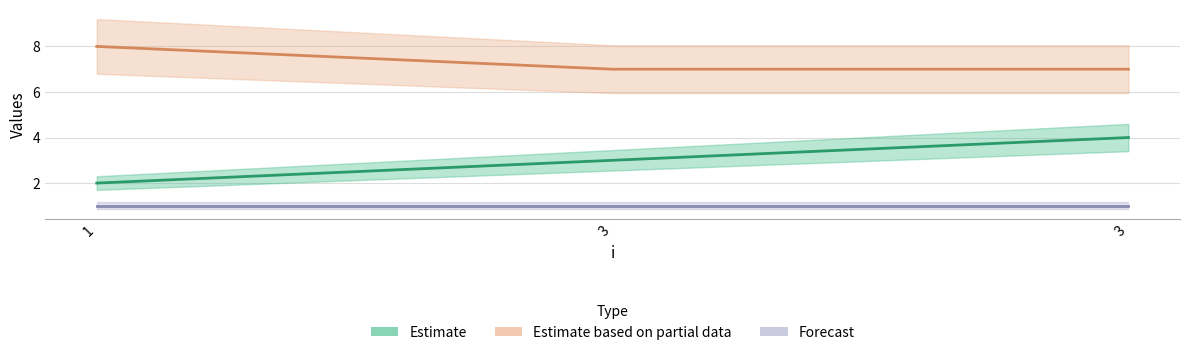

What is the value of the s point at the 1st from the left?

2